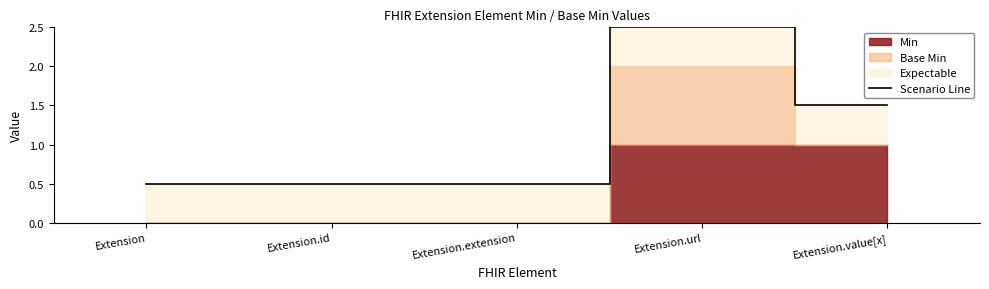

What position from the right is Extension.url?

2